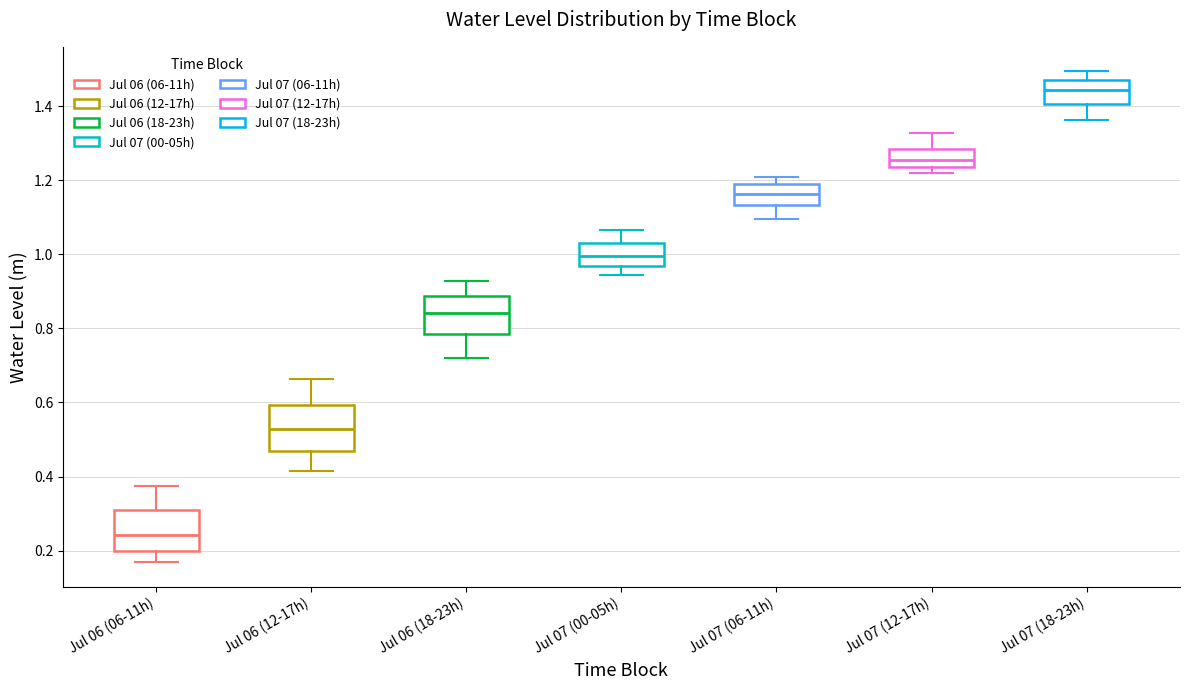

Reading left to right, read every box against the y-axis: the position of its median line, the range the box covers, and the ends of its whiskers. The values are not printed on the chart, so give them approximately, as read against the axis.

Jul 06 (06-11h): median 0.24, box 0.20 to 0.30, whiskers 0.16 to 0.38
Jul 06 (12-17h): median 0.52, box 0.46 to 0.60, whiskers 0.42 to 0.66
Jul 06 (18-23h): median 0.84, box 0.78 to 0.88, whiskers 0.72 to 0.92
Jul 07 (00-05h): median 1.00, box 0.96 to 1.02, whiskers 0.94 to 1.06
Jul 07 (06-11h): median 1.16, box 1.14 to 1.18, whiskers 1.10 to 1.20
Jul 07 (12-17h): median 1.26, box 1.24 to 1.28, whiskers 1.22 to 1.32
Jul 07 (18-23h): median 1.44, box 1.40 to 1.46, whiskers 1.36 to 1.50